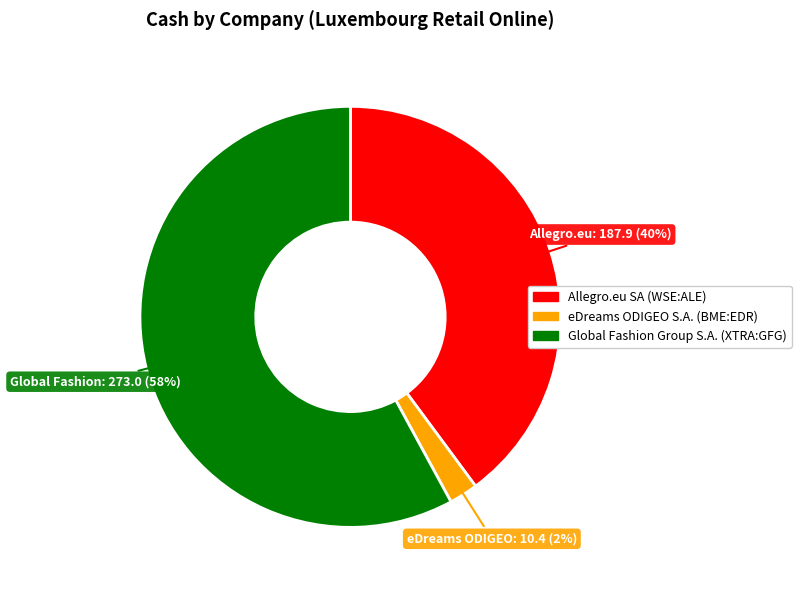

Is the sum of Allegro.eu SA (WSE:ALE) and Global Fashion Group S.A. (XTRA:GFG) greater than half?

Yes